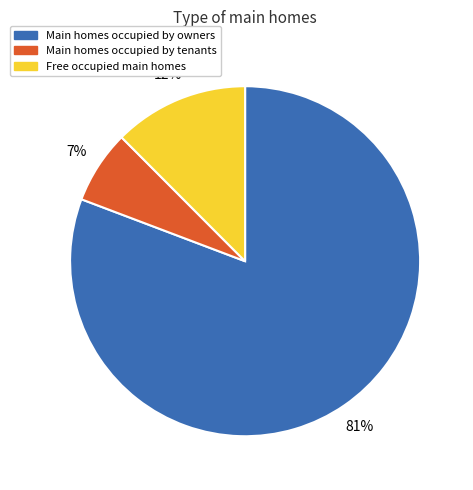

To the nearest percent, what is the combined percentage of Free occupied main homes and Main homes occupied by owners?

93%